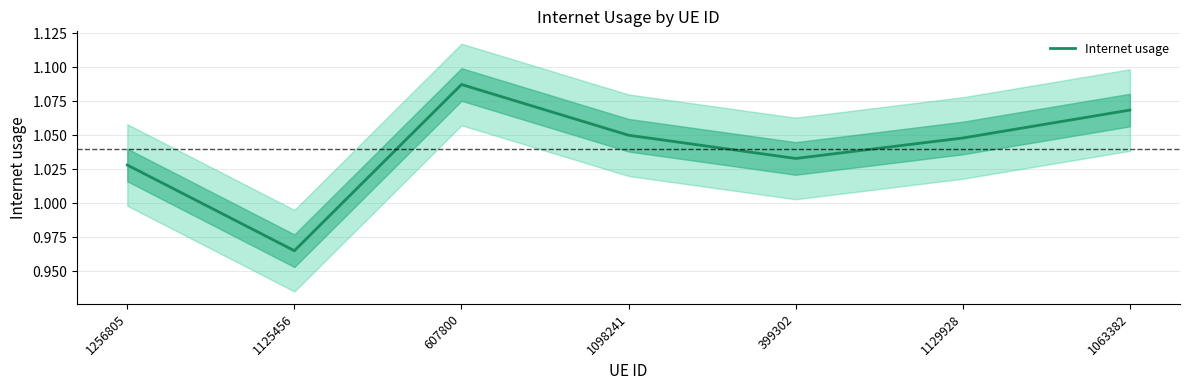

What is the label of the 7th point from the right?

1256805